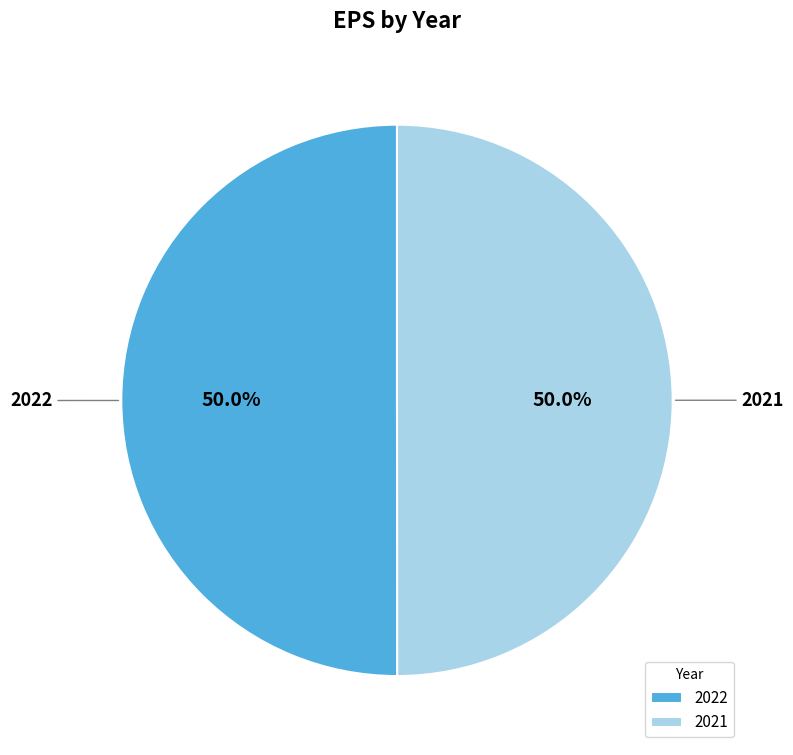

Approximately how many times larger is the value at 2022 compared to 2021?

1.0